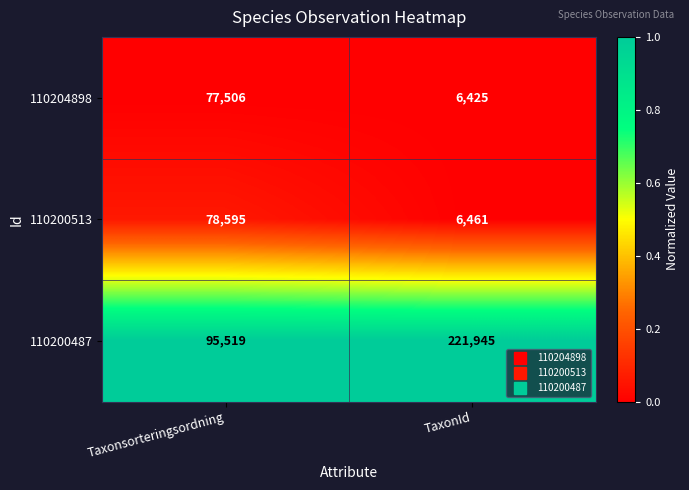

Read the 110204898 value at Taxonsorteringsordning.

77506